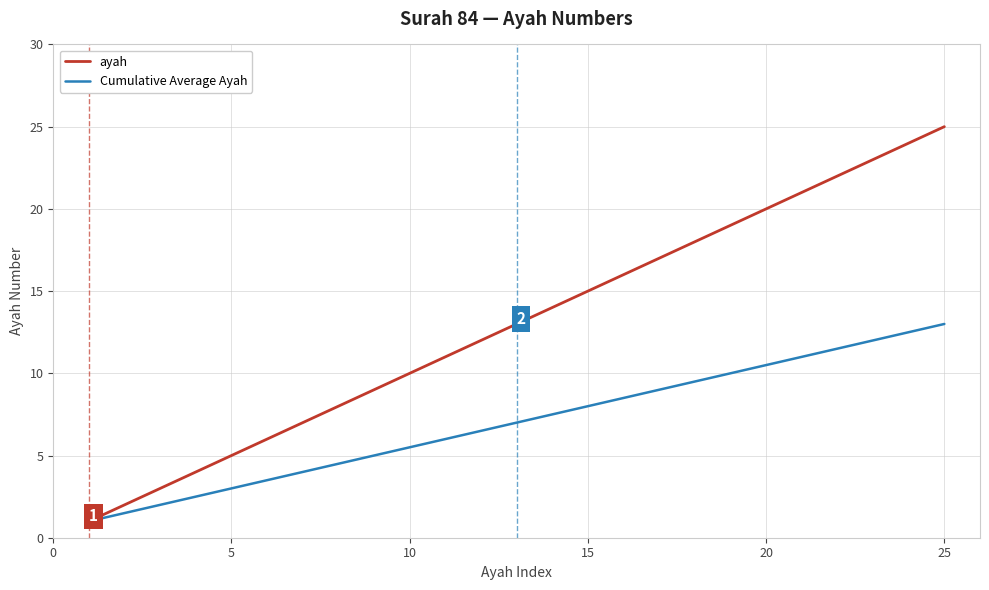

What is the maximum value for Cumulative Average Ayah?

13.0